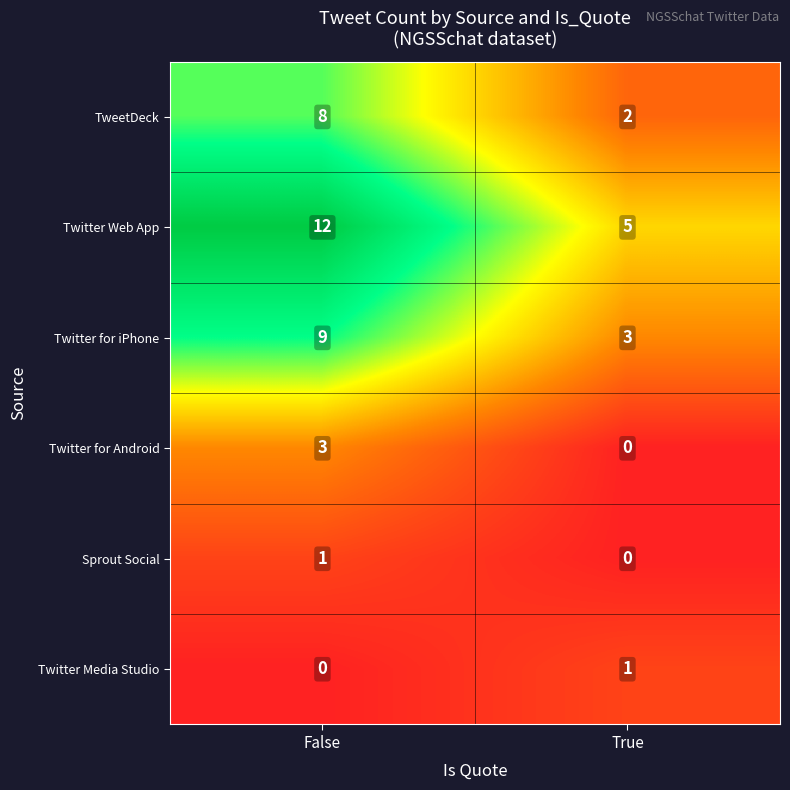

Reading left to right, what are all the values shown in this chart?

TweetDeck: False=8	True=2
Twitter Web App: False=12	True=5
Twitter for iPhone: False=9	True=3
Twitter for Android: False=3	True=0
Sprout Social: False=1	True=0
Twitter Media Studio: False=0	True=1